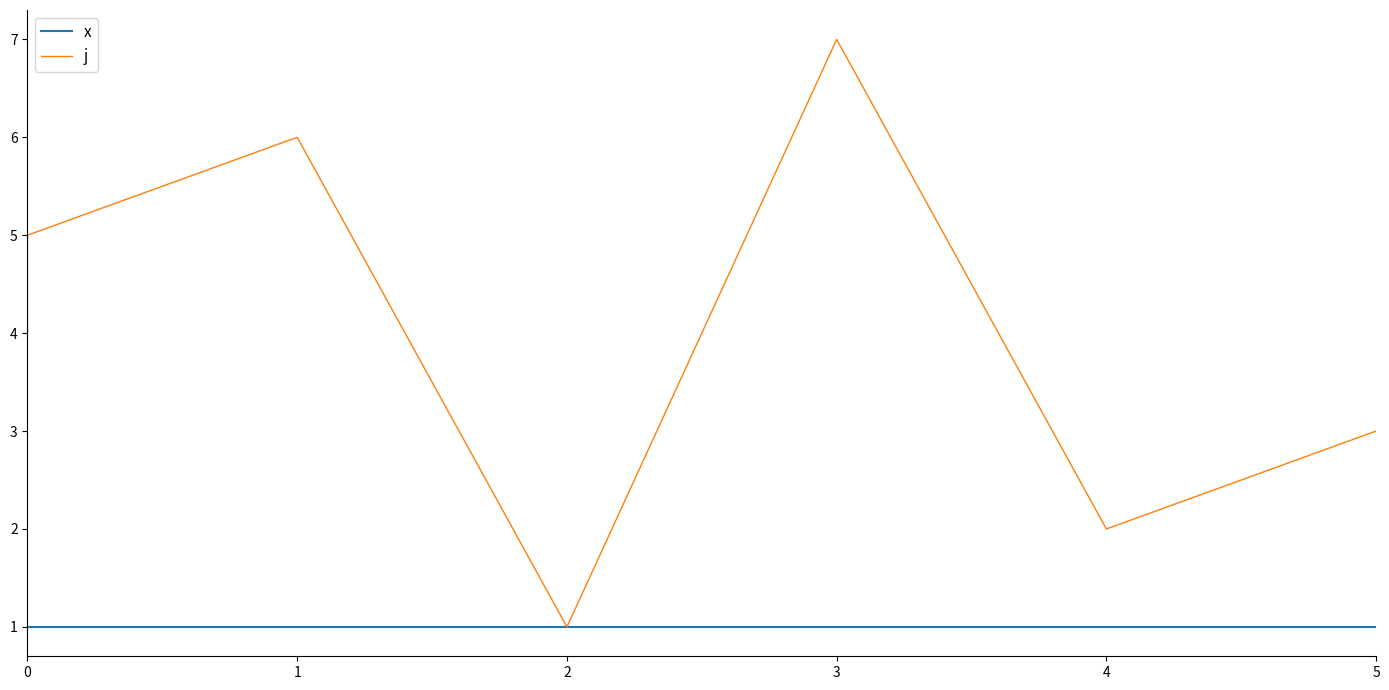

At 2, list the series in order from smallest to largest.

x, j